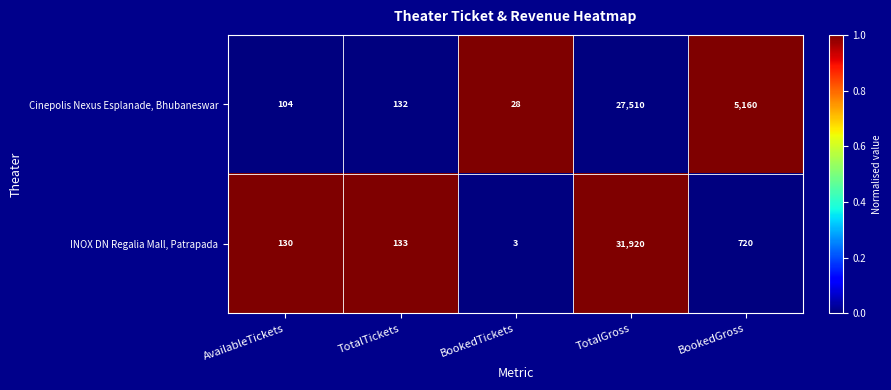

What is the difference between the maximum and minimum values in the Cinepolis Nexus Esplanade, Bhubaneswar series?

27482